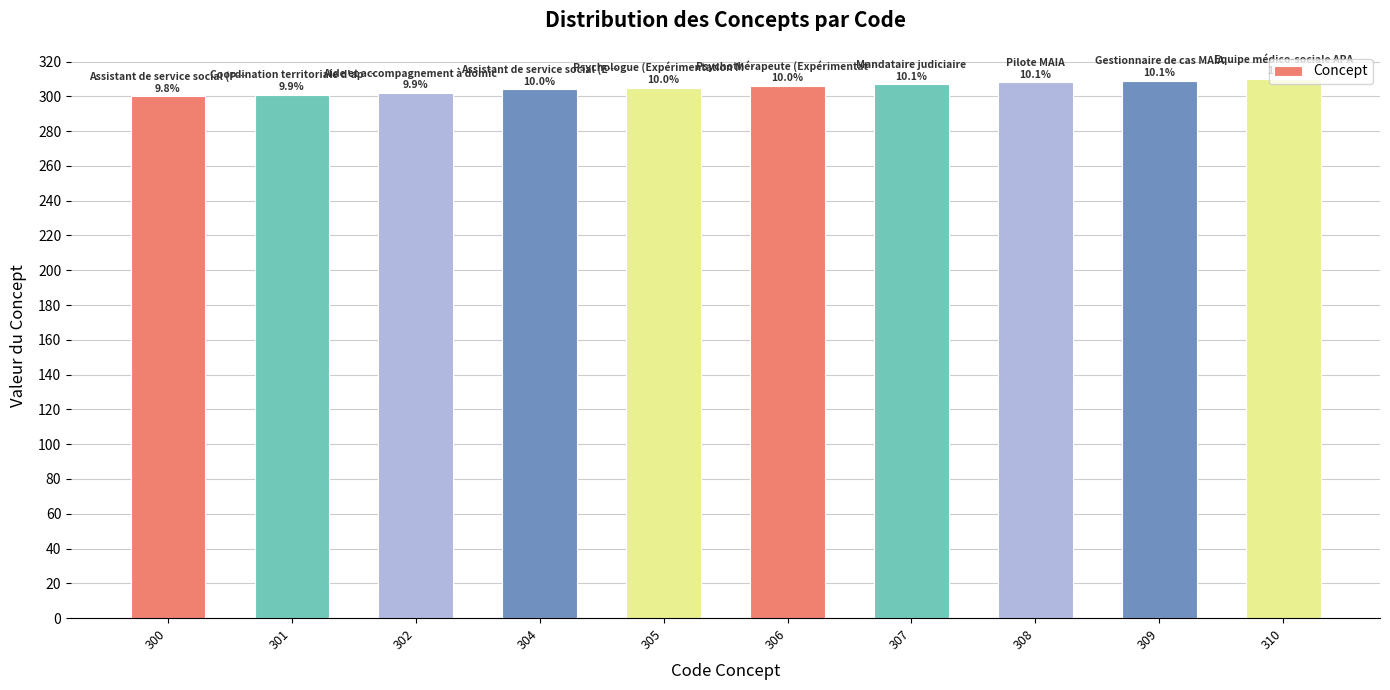

What is the sum of all values?

3052